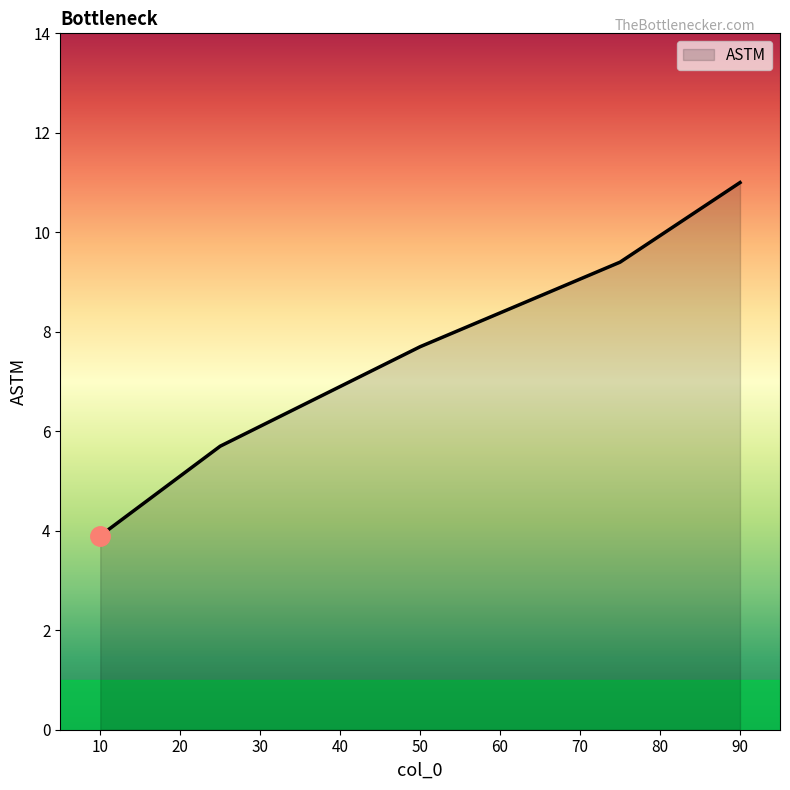

What is the average value?

7.5